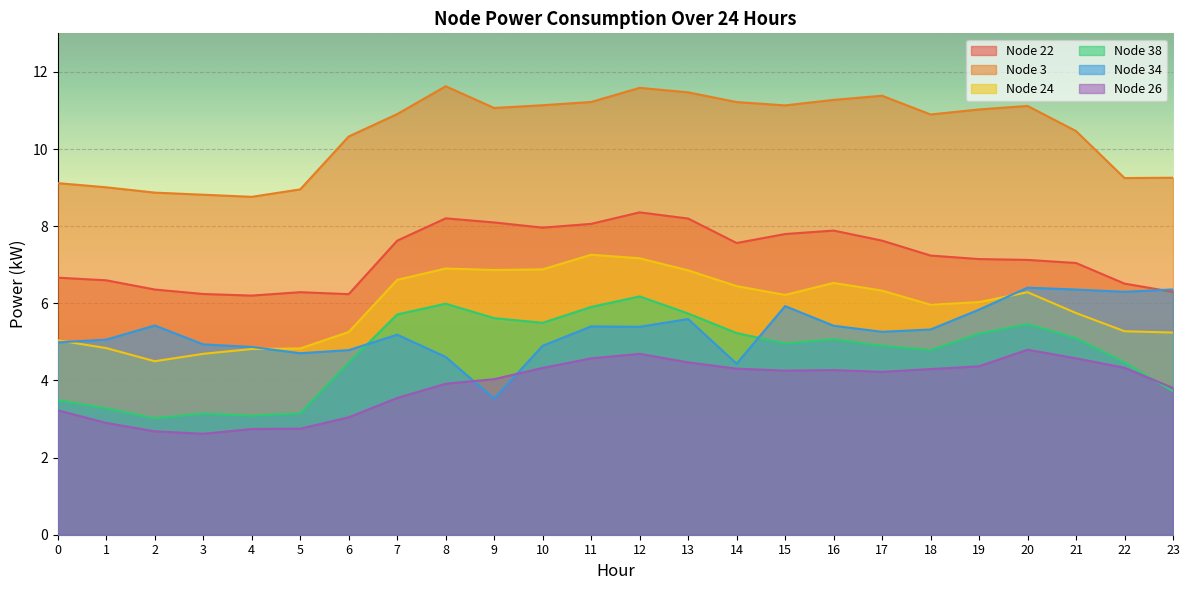

What are all the series names shown in the legend?

Node 22, Node 3, Node 24, Node 38, Node 34, Node 26